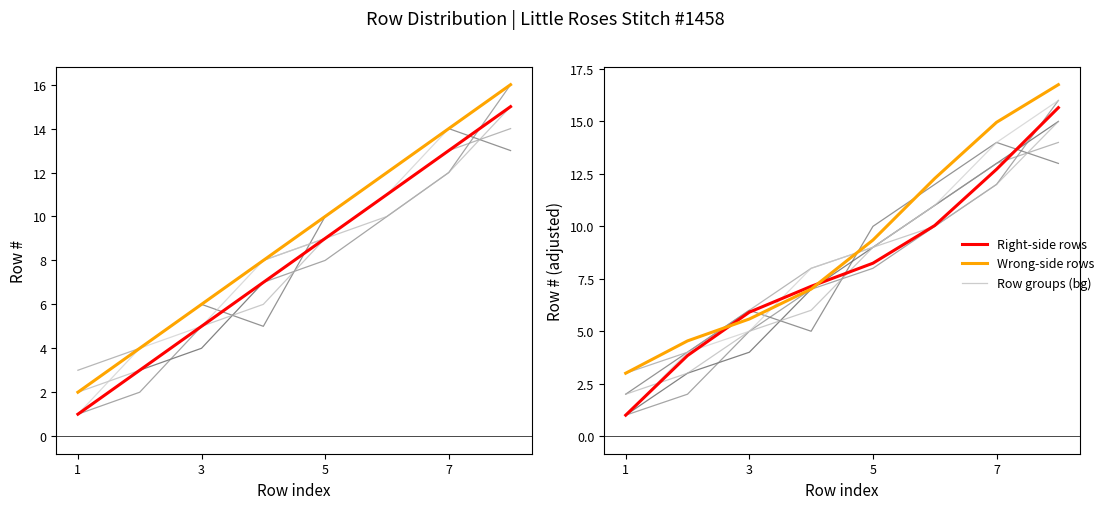

At how many categories does at least one series exceed 4?

7